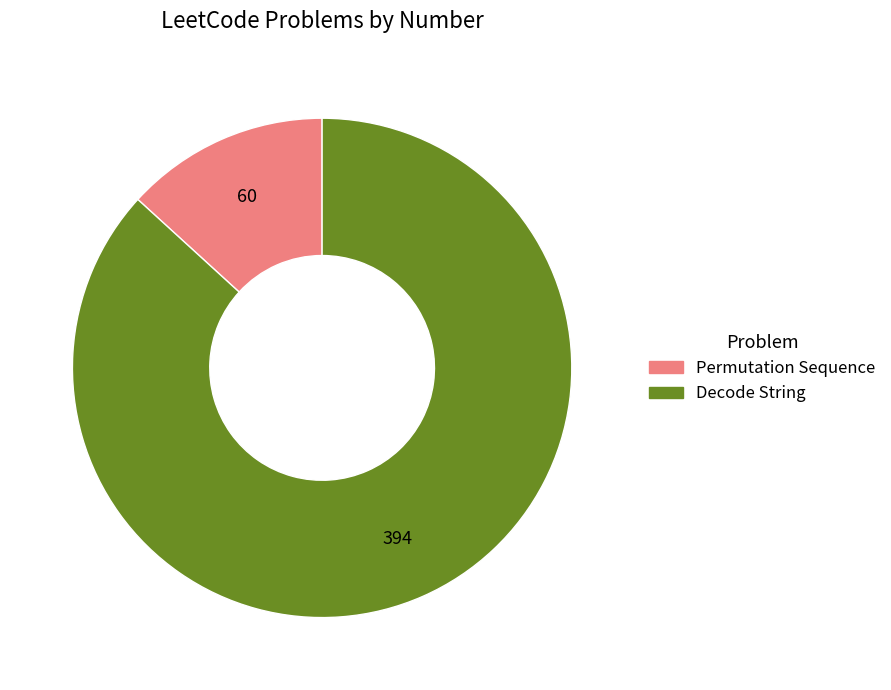

Rank the categories by value from highest to lowest.

Decode String, Permutation Sequence